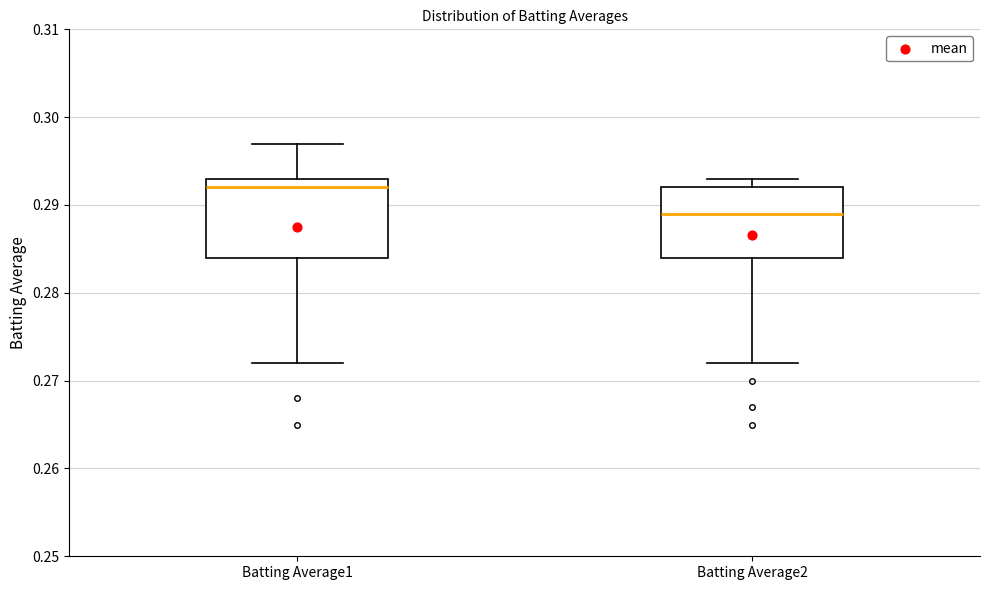

Where does the upper whisker of the box for Batting Average1 end on the y-axis? The values are not printed on the chart, so give them approximately, as read against the axis.

0.297